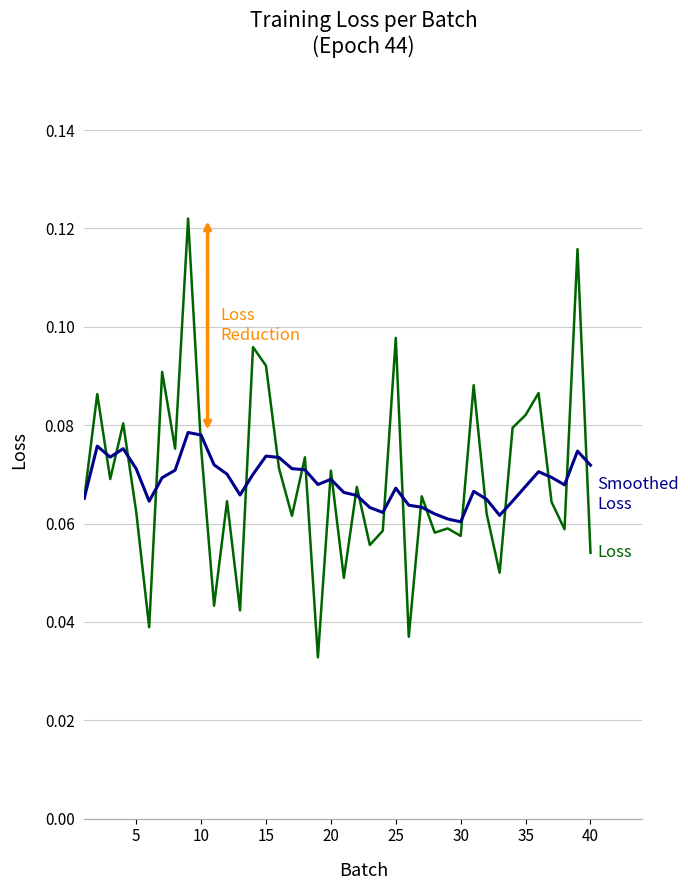

How many lines are shown in the chart?

2